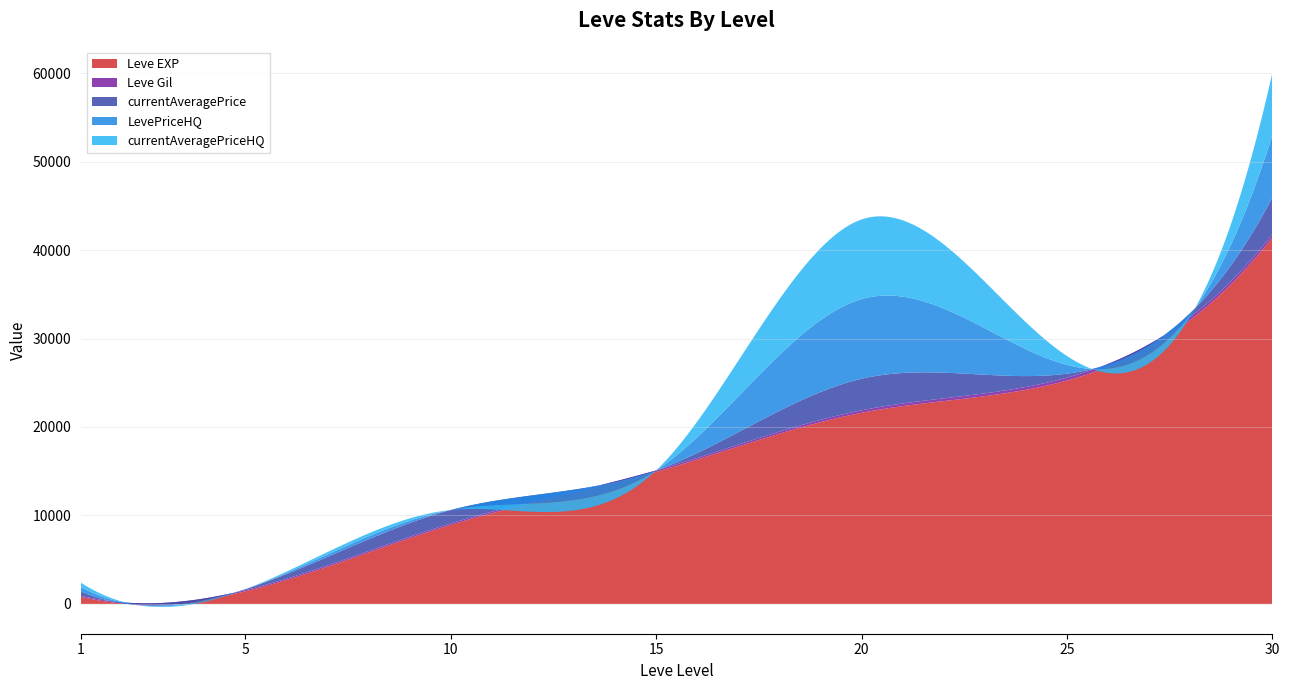

Reading left to right, what are all the values shown in this chart?

Leve EXP: 1=800.0	5=1420.0	10=8930.0	15=14920.0	20=21600.0	25=25250.0	30=41410.0
Leve Gil: 1=113.0	5=140.0	10=168.0	15=172.0	20=281.0	25=326.0	30=372.0
currentAveragePrice: 1=473.9	5=100.0	10=1510.1	15=0.0	20=3566.4	25=446.8	30=4142.4
LevePriceHQ: 1=498.6	5=0.0	10=0.0	15=0.0	20=9004.0	25=1000.0	30=7036.8
currentAveragePriceHQ: 1=498.6	5=0.0	10=0.0	15=0.0	20=9004.0	25=1000.0	30=7036.8